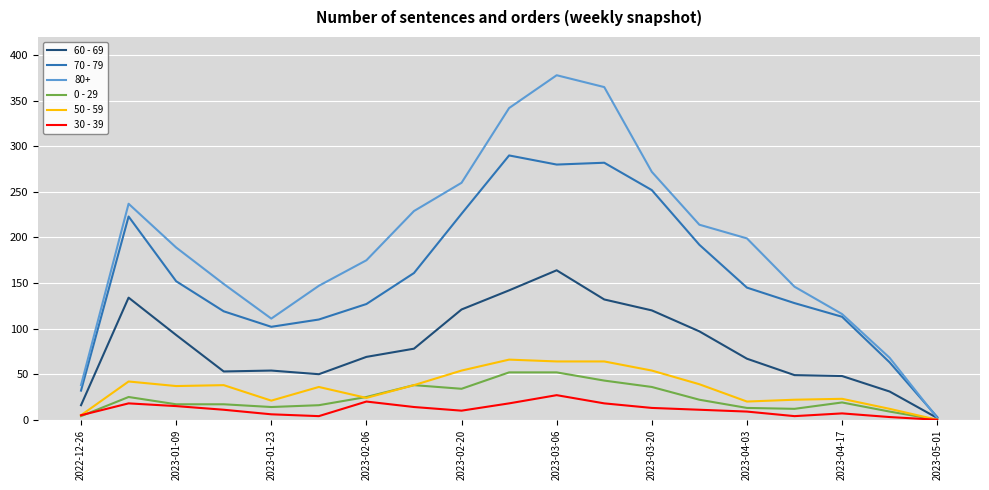

Which series has the largest total across all categories?

80+